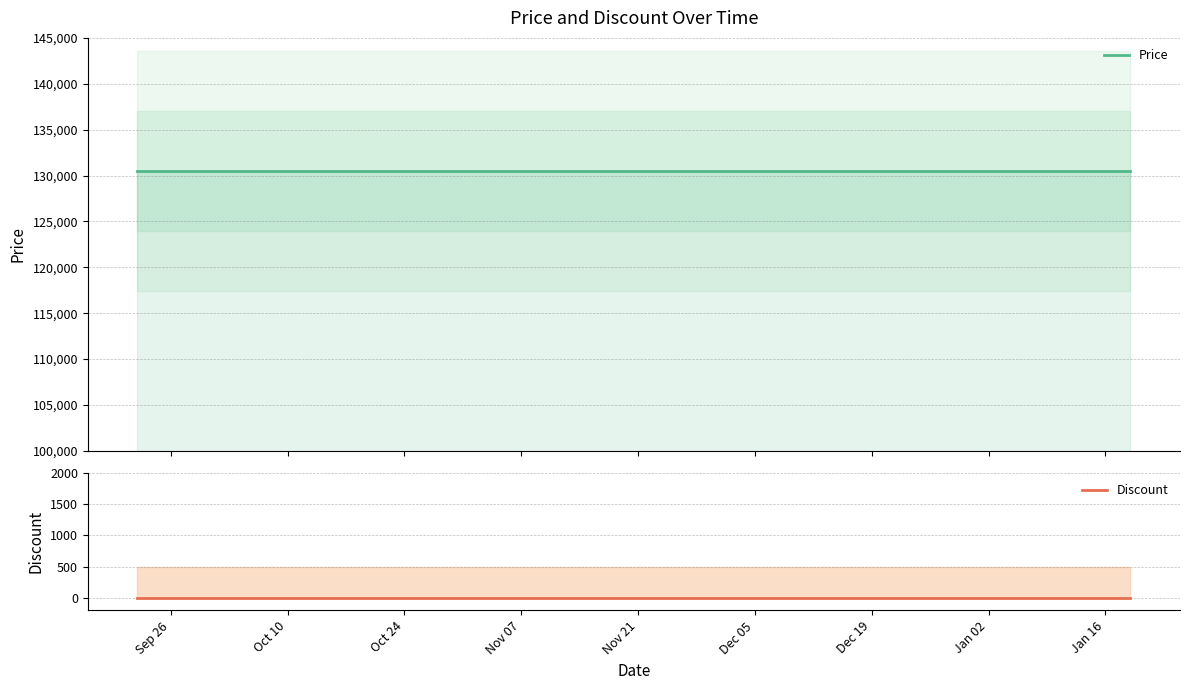

What is the label of the 14th point from the right?

Nov 21